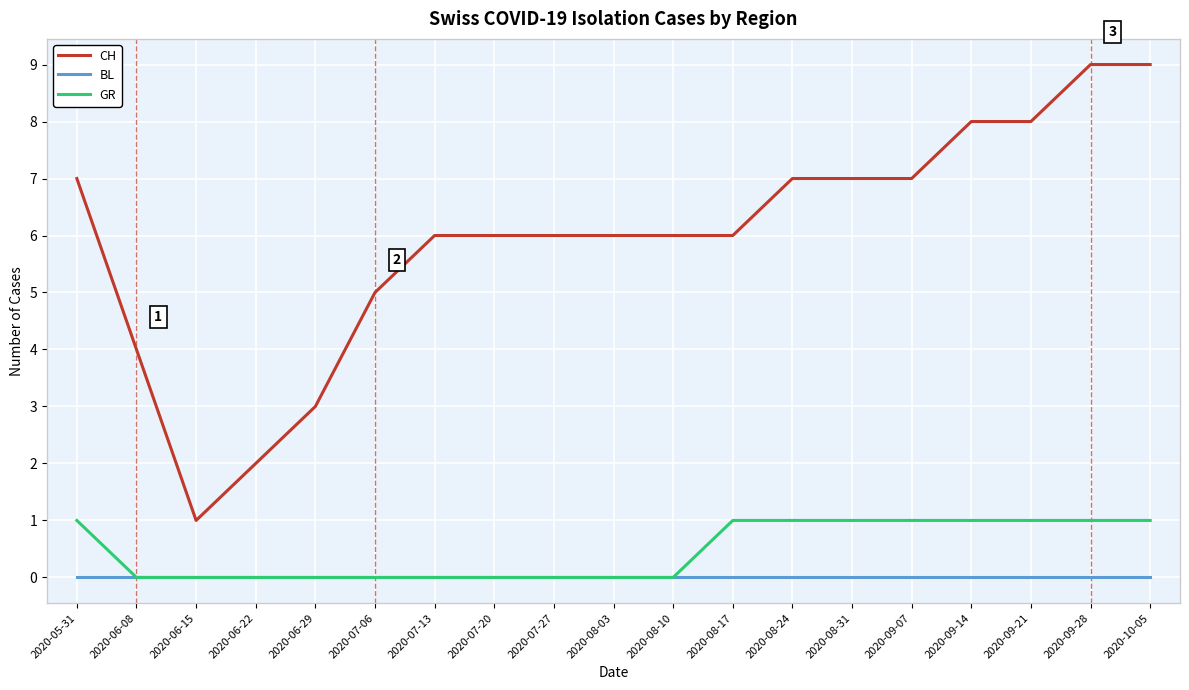

What position from the right is 2020-07-13?

13